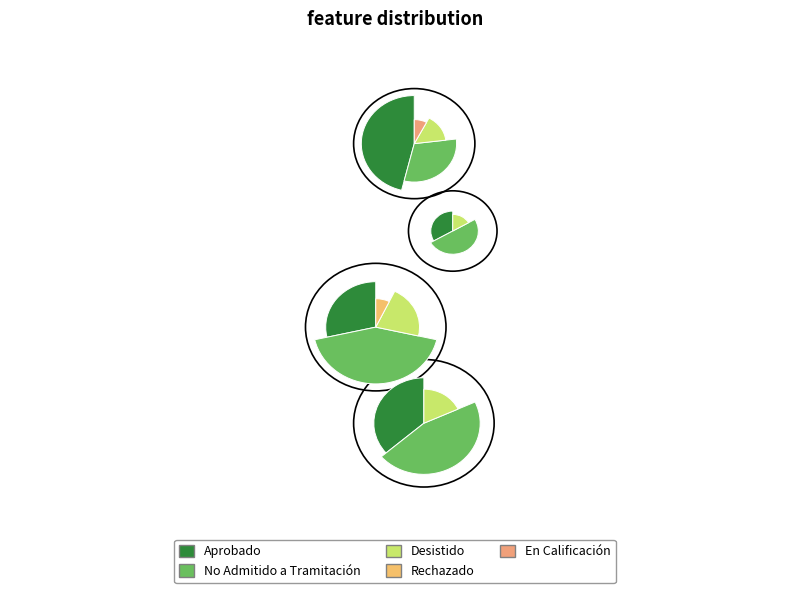

To the nearest percent, what is the combined percentage of Aprobado and En Calificación?

39%